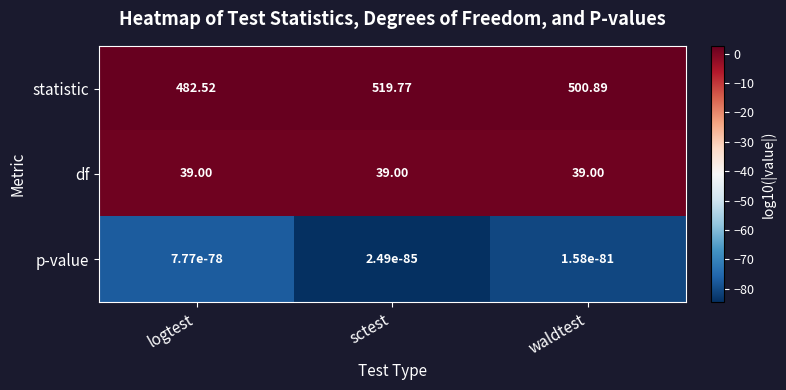

What is the total value across all series at logtest?

521.5